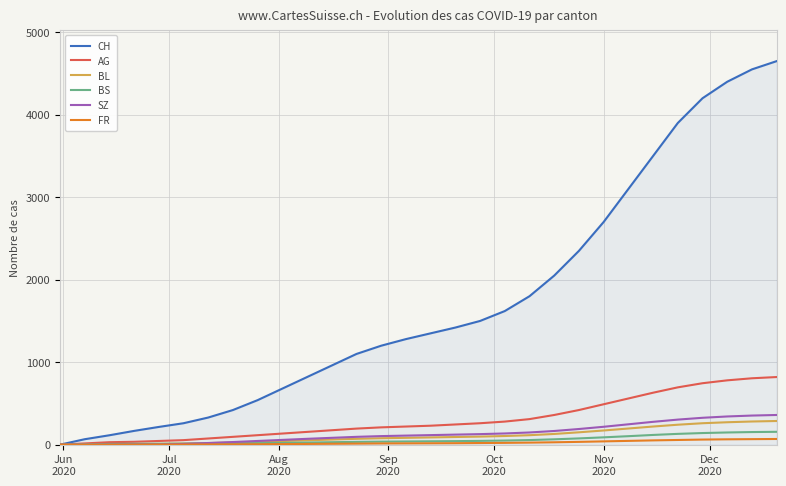

What is the maximum value for SZ?

360